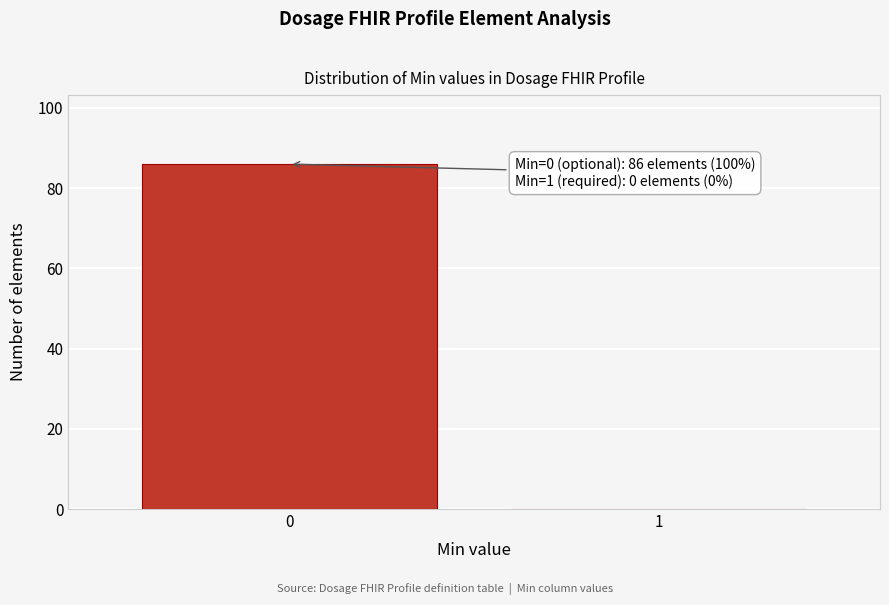

Reading left to right, extract all data points from this chart.

0=86	1=0